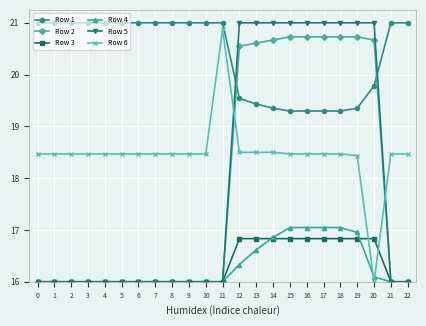

Rank the series at 6 from highest to lowest value.

Row 1, Row 6, Row 2, Row 3, Row 4, Row 5